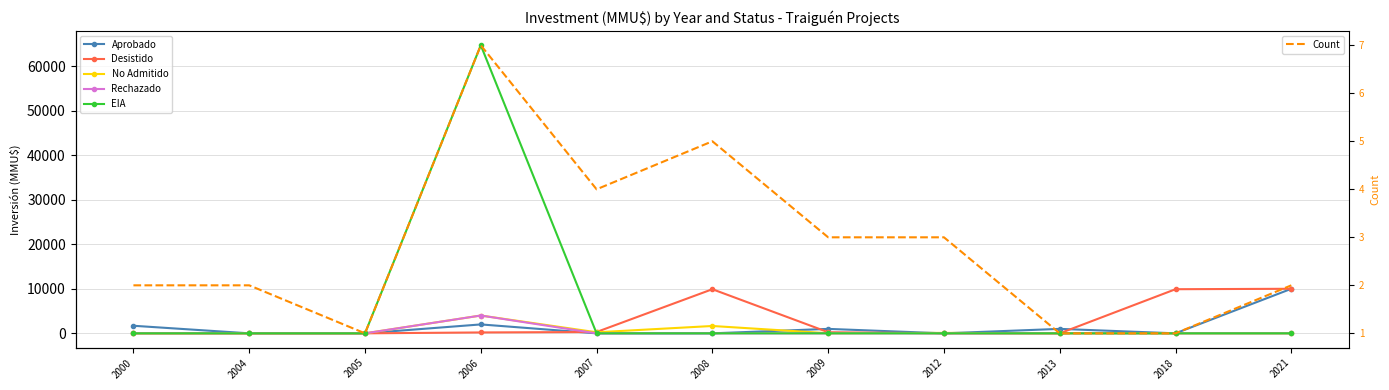

What is the total value across all series at 2007?

538